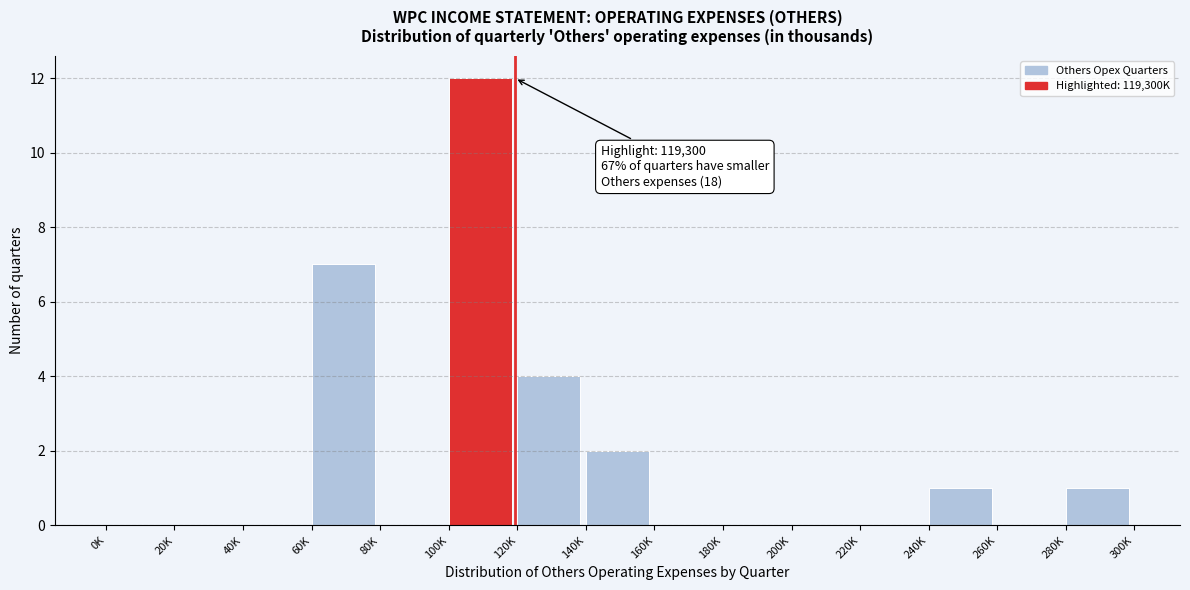

Reading left to right, extract all data points from this chart.

0K=0	20K=0	40K=0	60K=7	80K=0	100K=12	120K=4	140K=2	160K=0	180K=0	200K=0	220K=0	240K=1	260K=0	280K=1